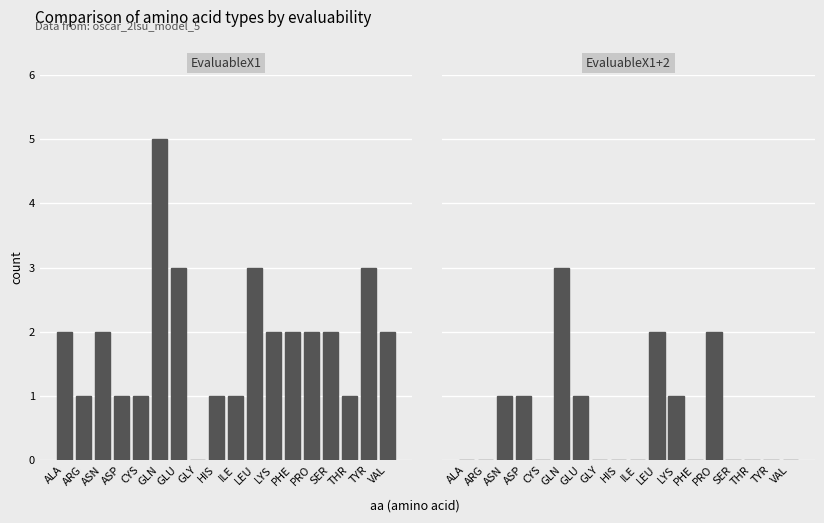

What is the value of the EvaluableX1 bar at the 7th from the left?

3